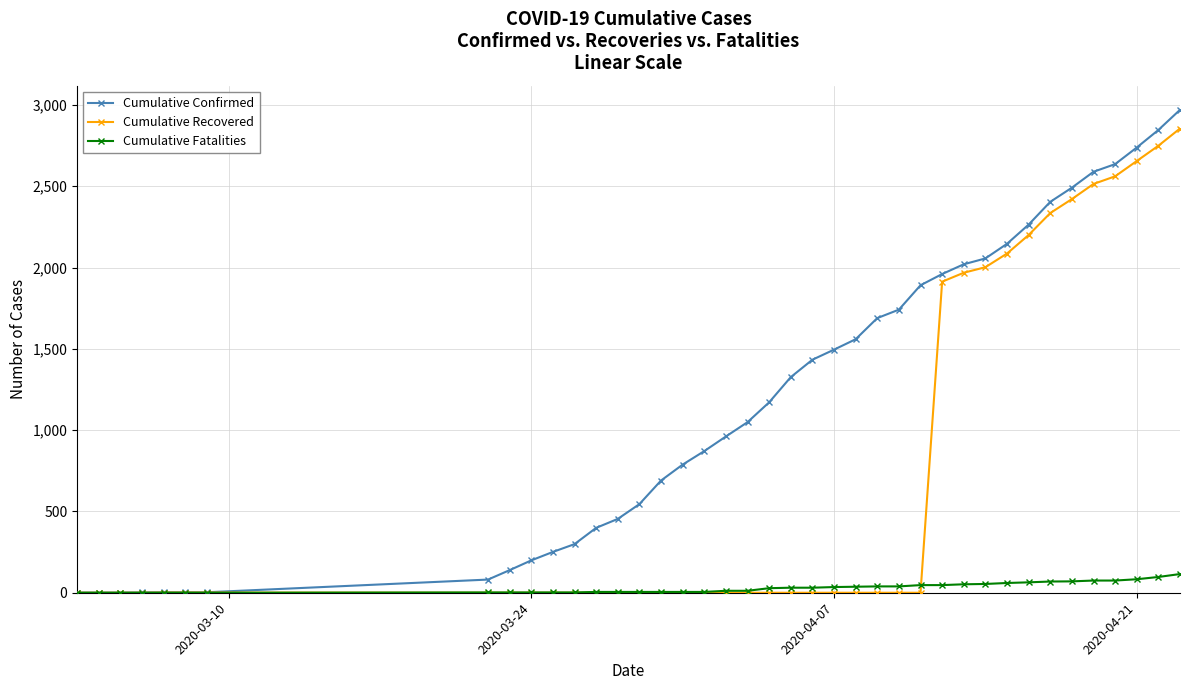

Is this an area chart (filled region under the line)?

No